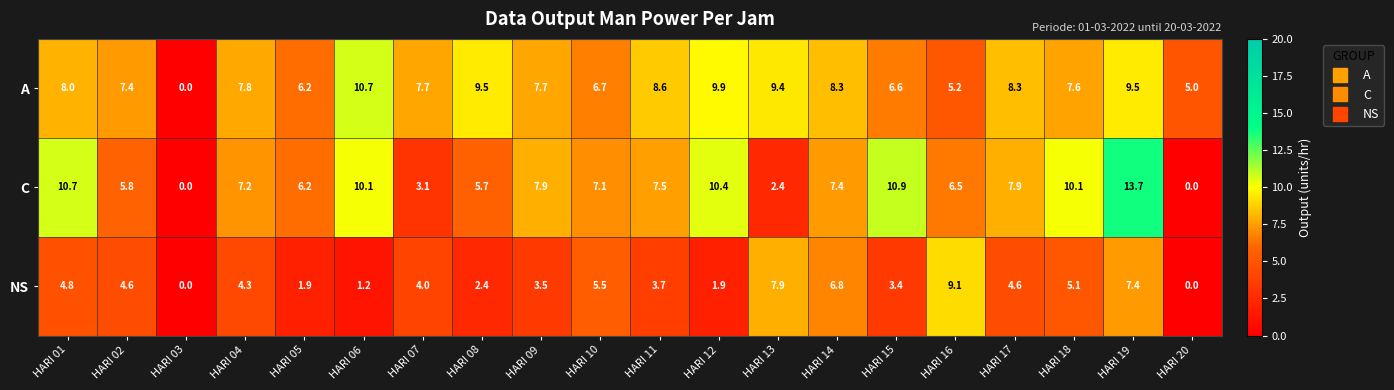

What is the sum of the NS values at HARI 16 and HARI 13?

17.0